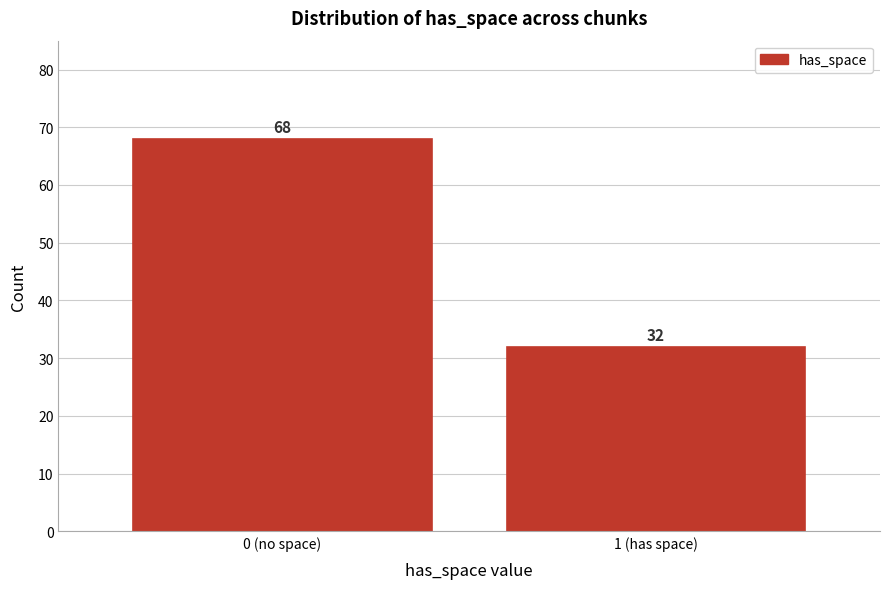

Reading left to right, extract all data points from this chart.

0 (no space)=68	1 (has space)=32